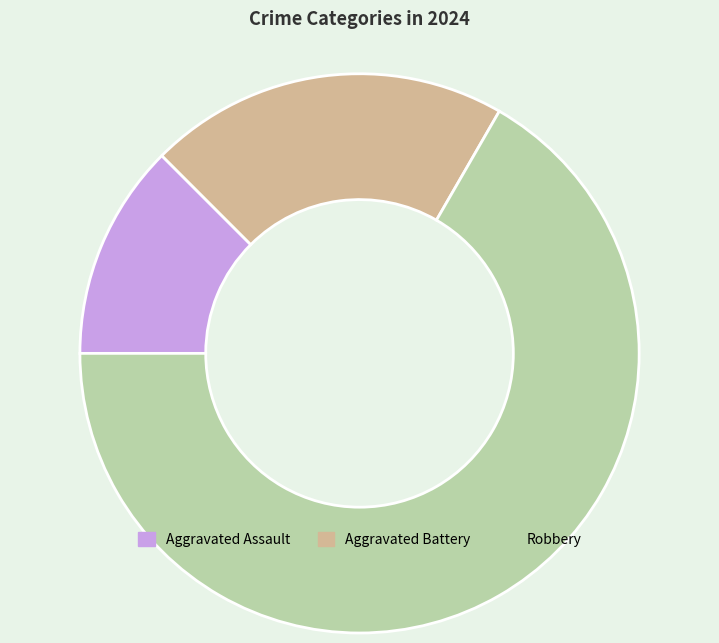

Count the number of slices in the pie.

3